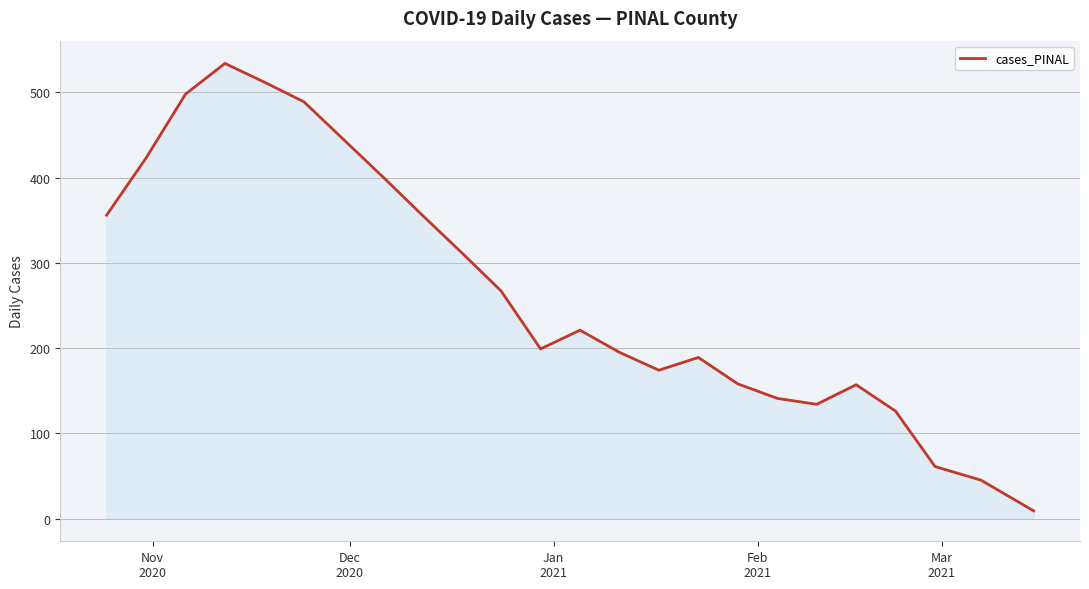

How many interior local valleys (lower than both neighbors) does the data have?

3